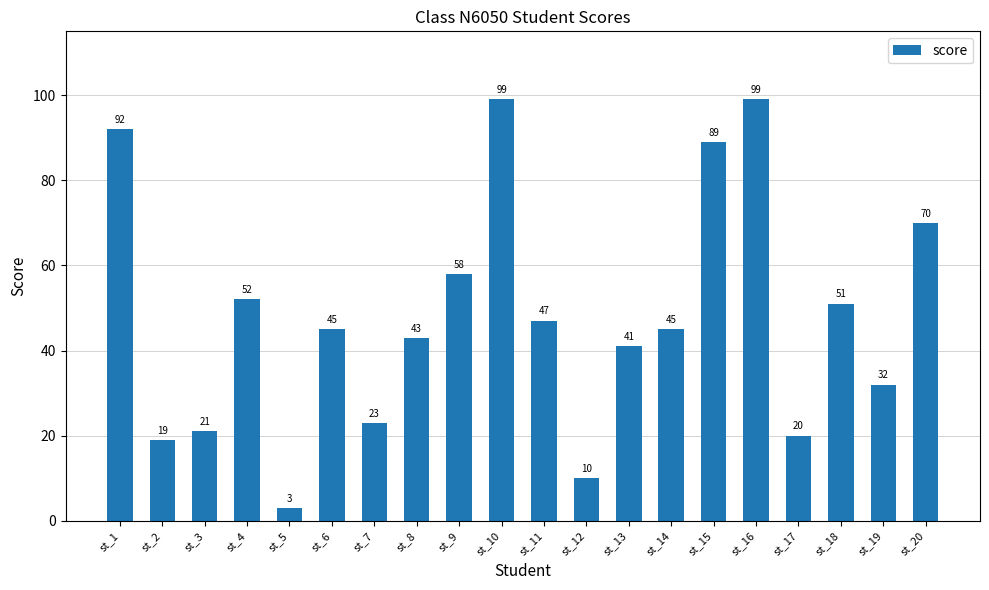

The chart shows a value of 43 at st_8. True or false?

True